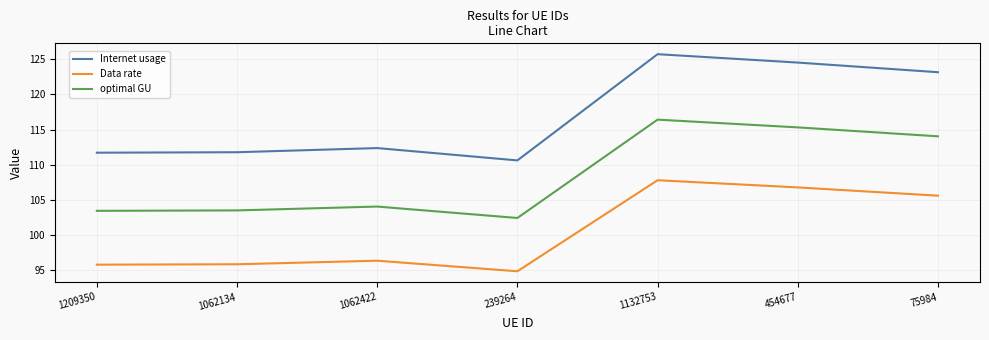

What are all the series names shown in the legend?

Internet usage, Data rate, optimal GU